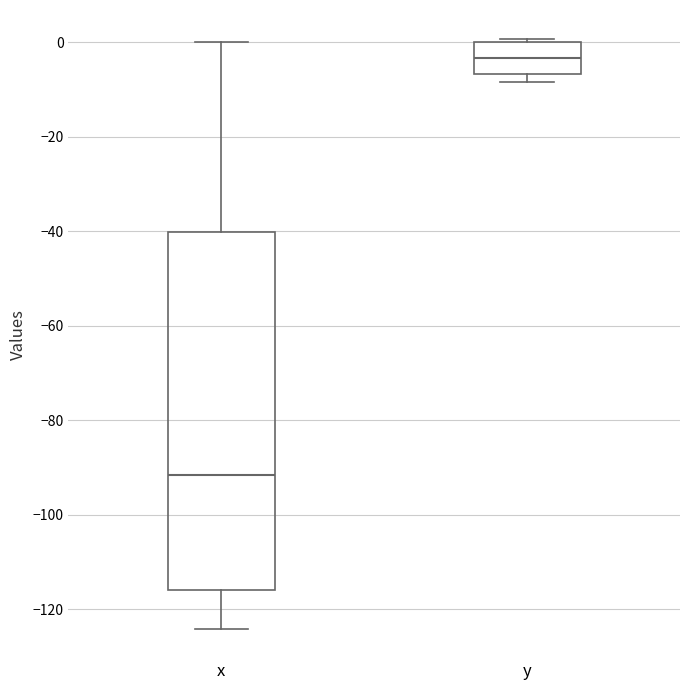

Reading left to right, read every box against the y-axis: the position of its median line, the range the box covers, and the ends of its whiskers. The values are not printed on the chart, so give them approximately, as read against the axis.

x: median -92, box -116 to -40, whiskers -124 to 0
y: median -4, box -6 to 0, whiskers -8 to 0